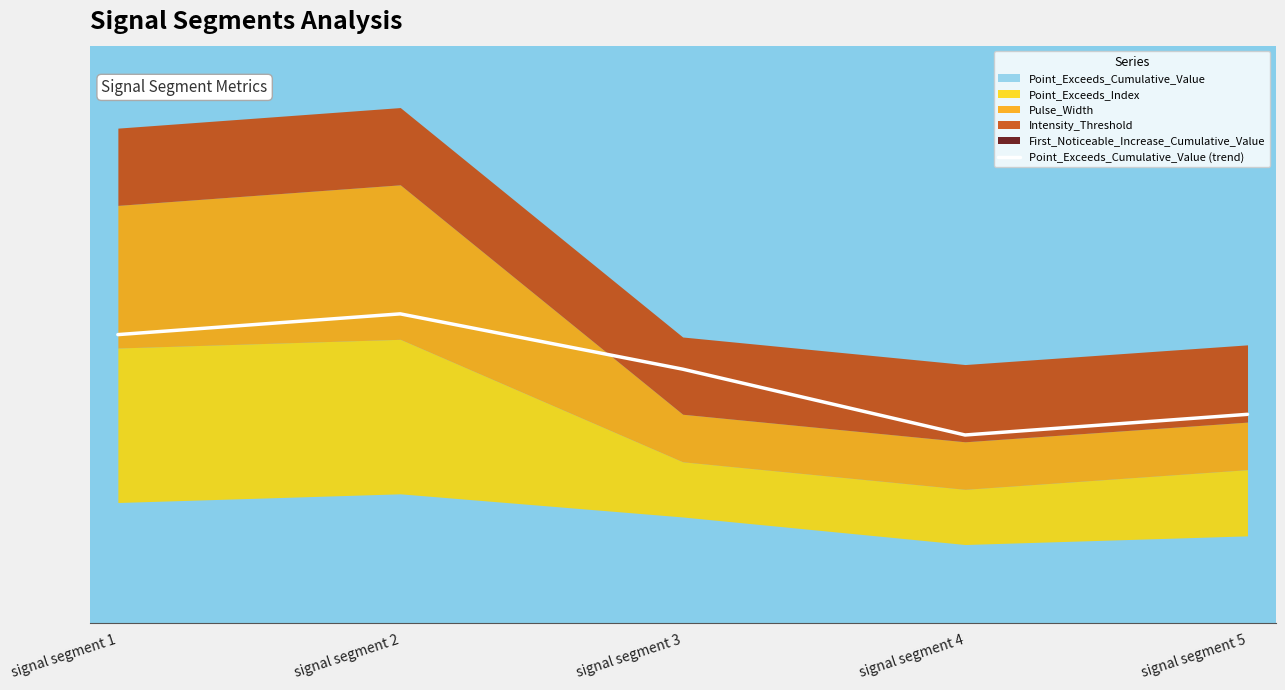

Reading right to left, list all the values displayed in this chart.

signal segment 5=13.5	signal segment 4=12.2	signal segment 3=16.4	signal segment 2=20.0	signal segment 1=18.7